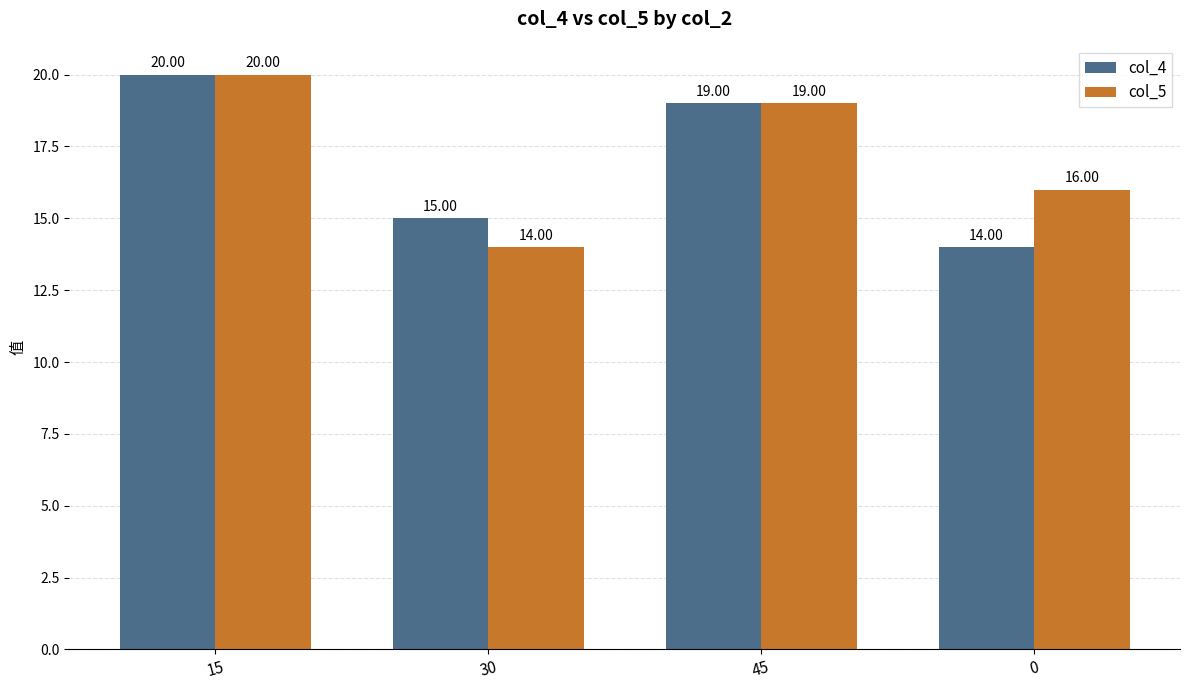

Which category has the highest value in the col_5 series?

15